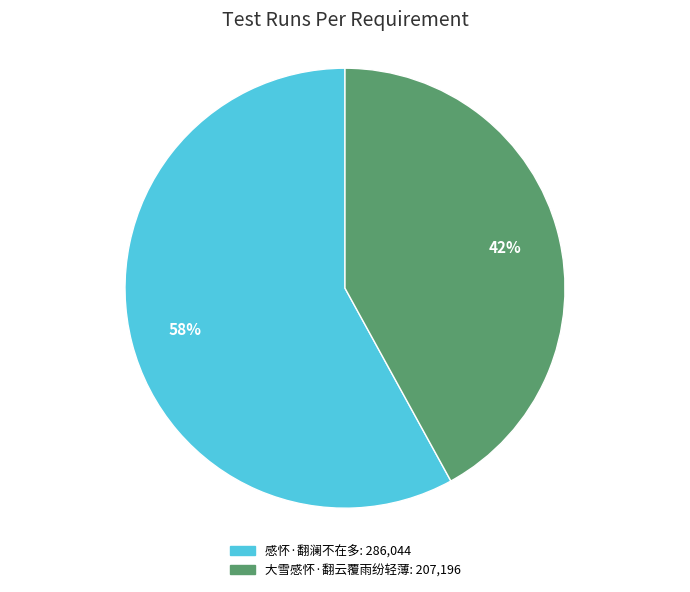

What is the ratio of the value at 感怀·翻澜不在多 to the value at 大雪感怀·翻云覆雨纷轻薄?

1.4